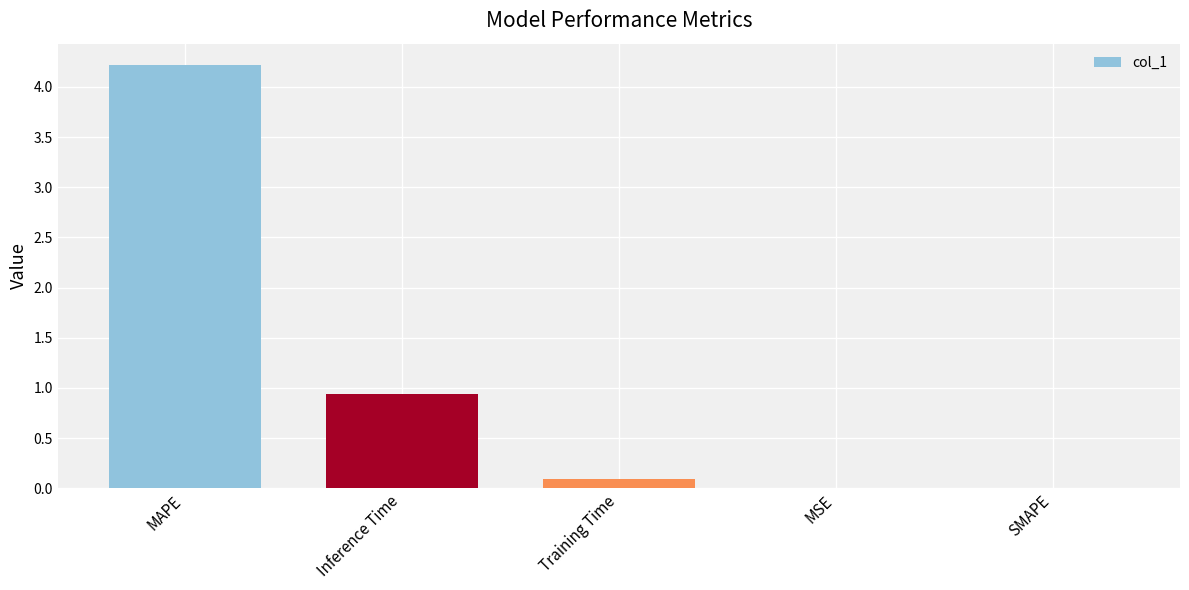

What is the sum of all values?

5.2